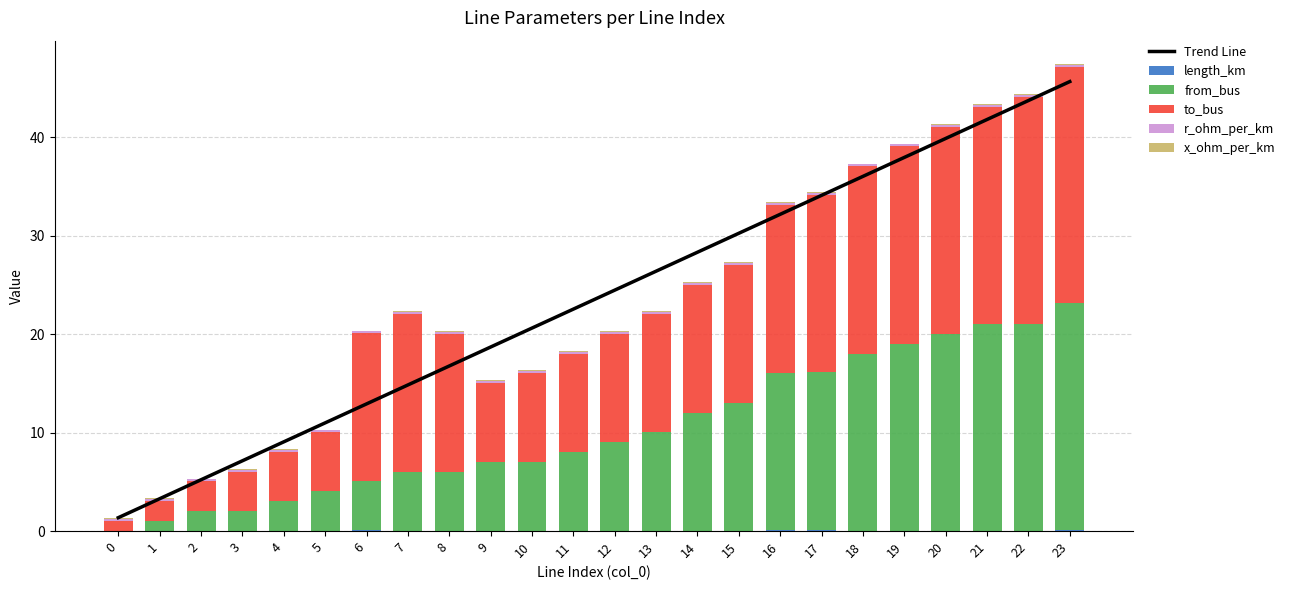

What is the value of the Trend Line bar at the 20th from the left?

37.9